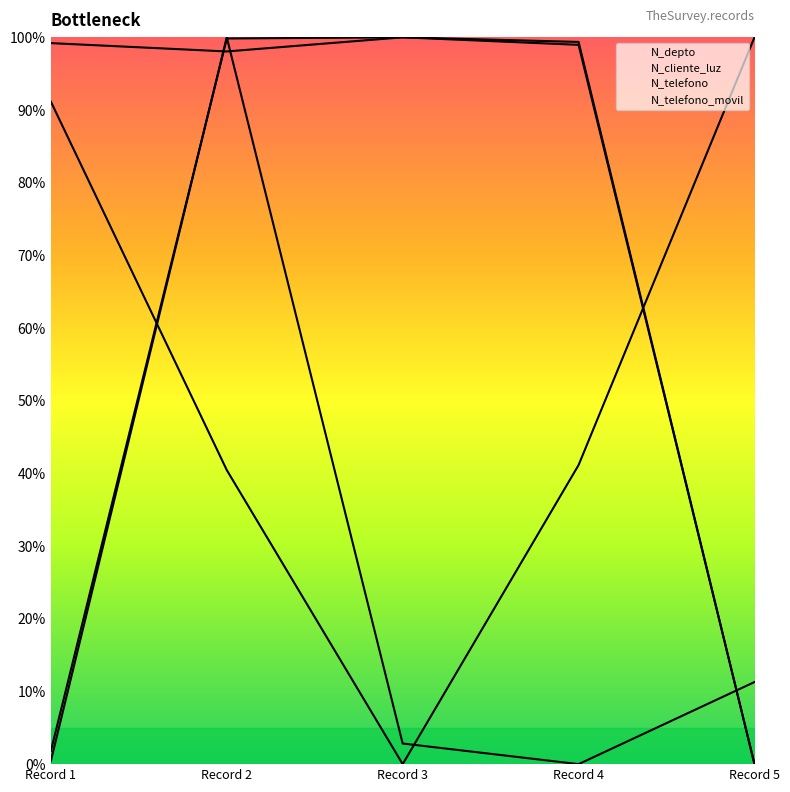

What is the value of the N_depto point at the 2nd from the left?

40.5